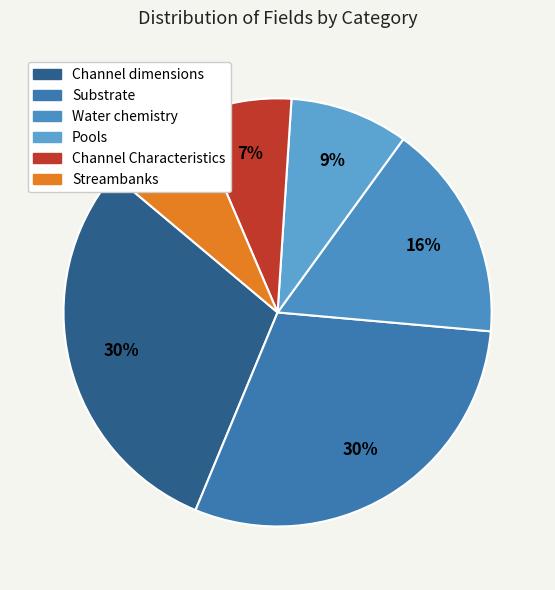

Count the number of slices in the pie.

6